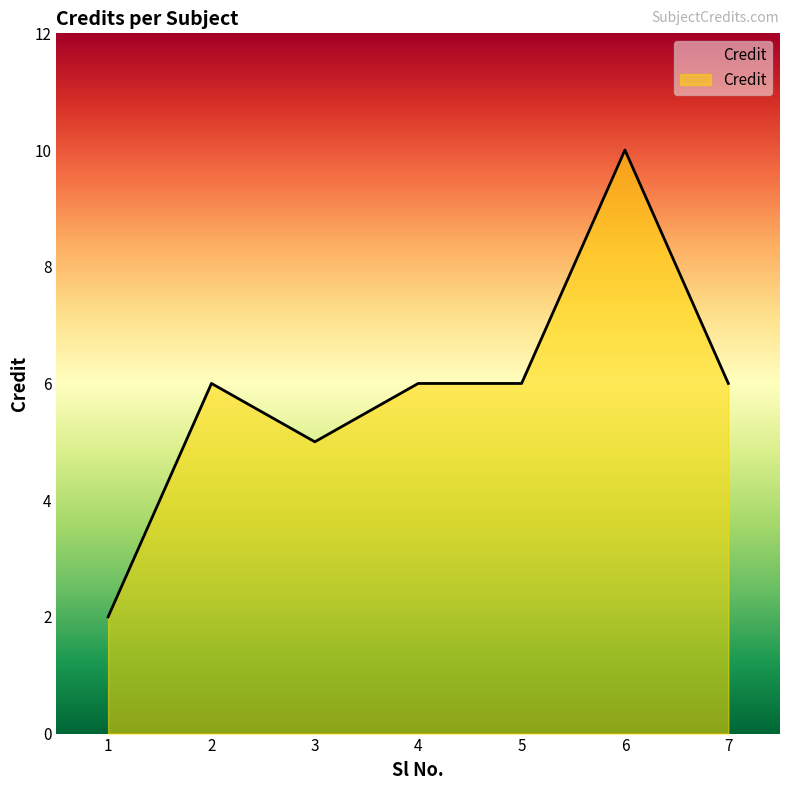

The chart shows a value of 5 at 3. True or false?

True